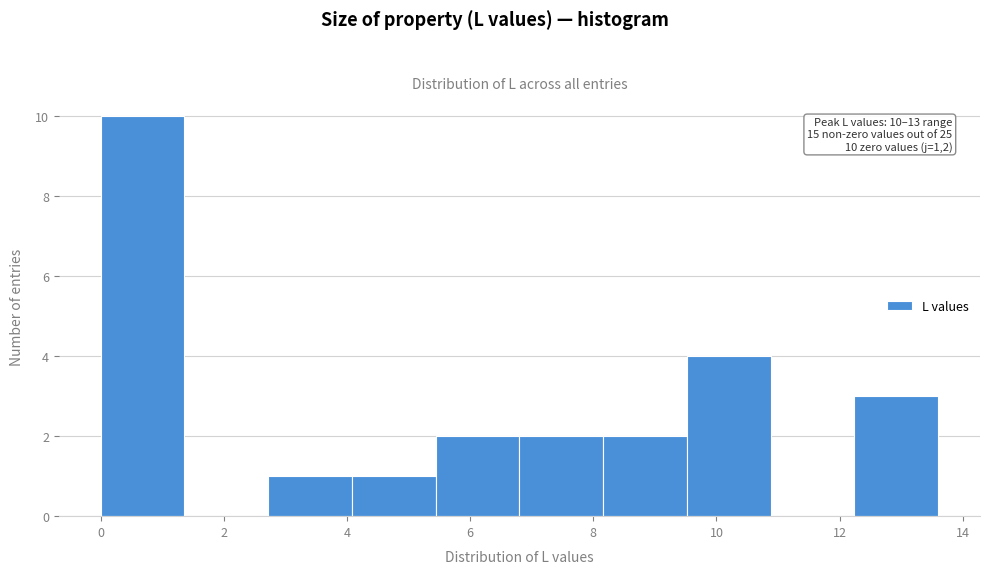

Over which range of the x-axis is the bar tallest?

0.00 to 1.36